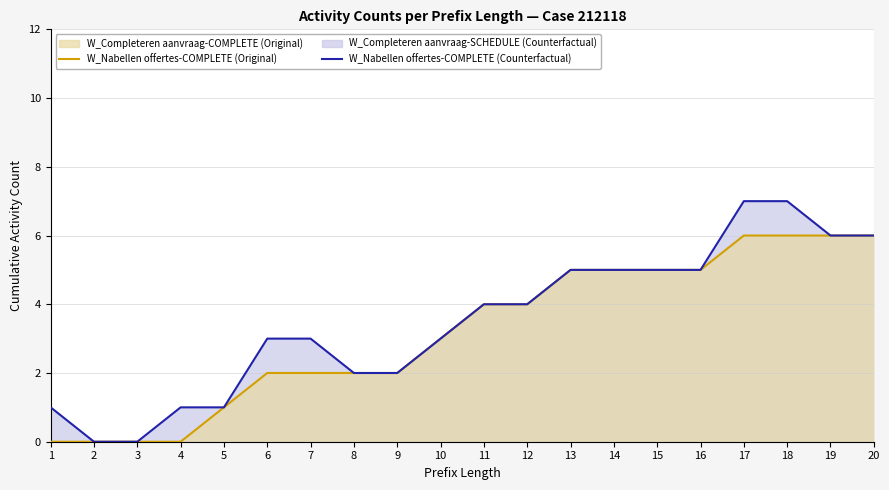

Read the W_Nabellen offertes-COMPLETE (CF) value at 5.

1